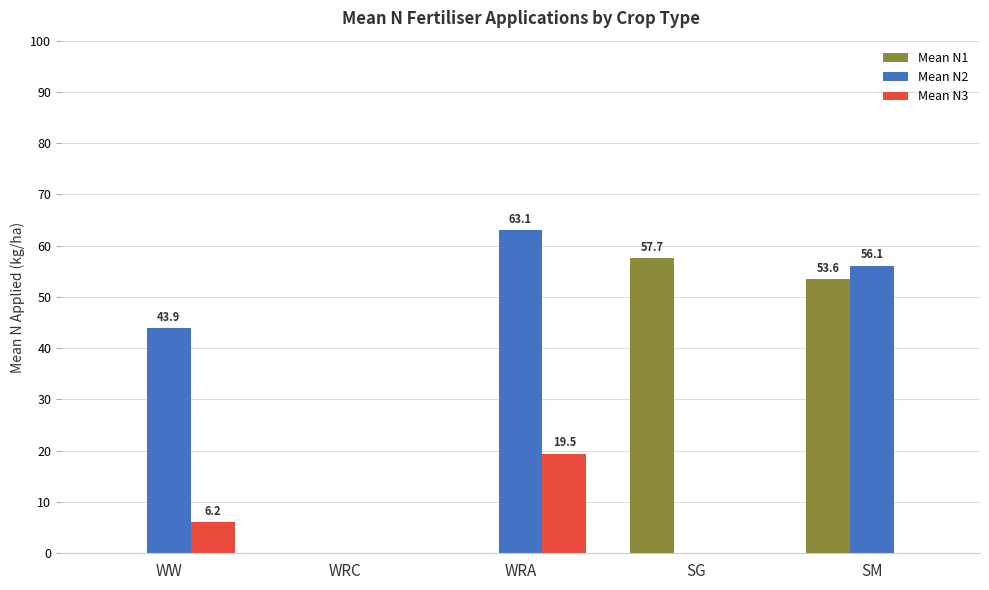

Which label corresponds to the largest value in the chart?

WRA